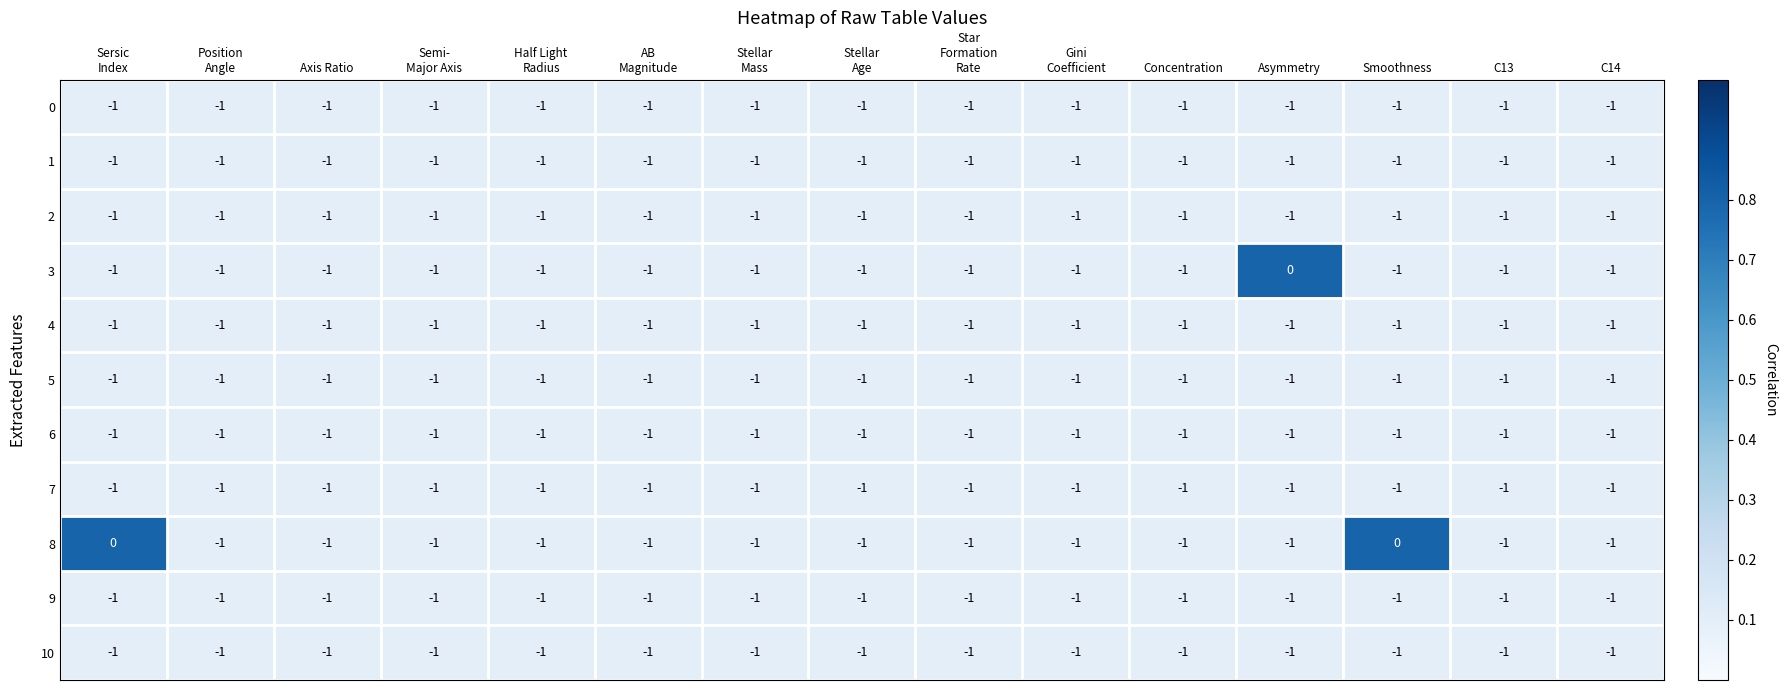

The value of 4 at Concentration is -1. True or false?

True